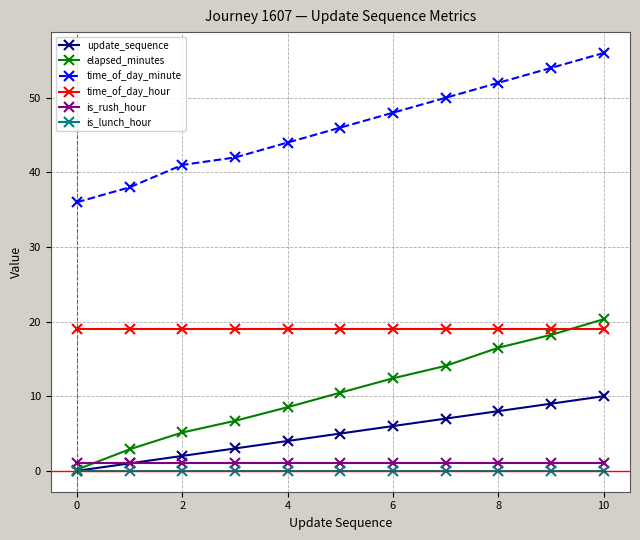

What is the lowest value of the elapsed_minutes series?

0.2